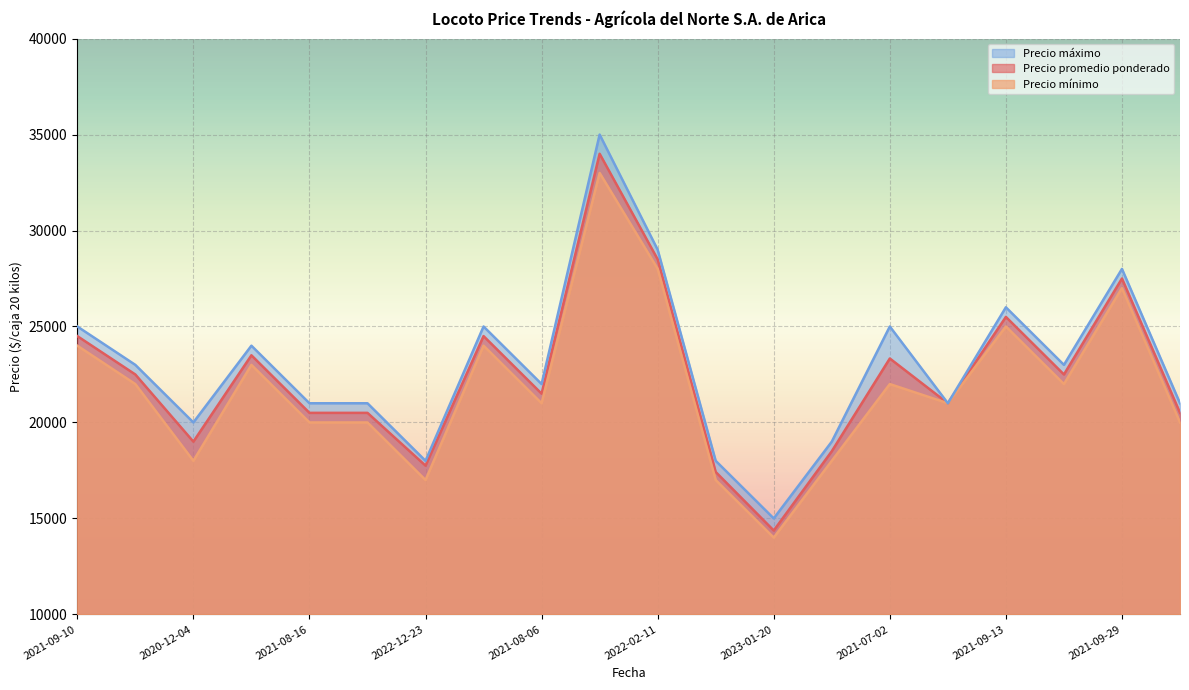

True or false: Precio promedio ponderado has a value of 19000 at 2020-12-04.

True